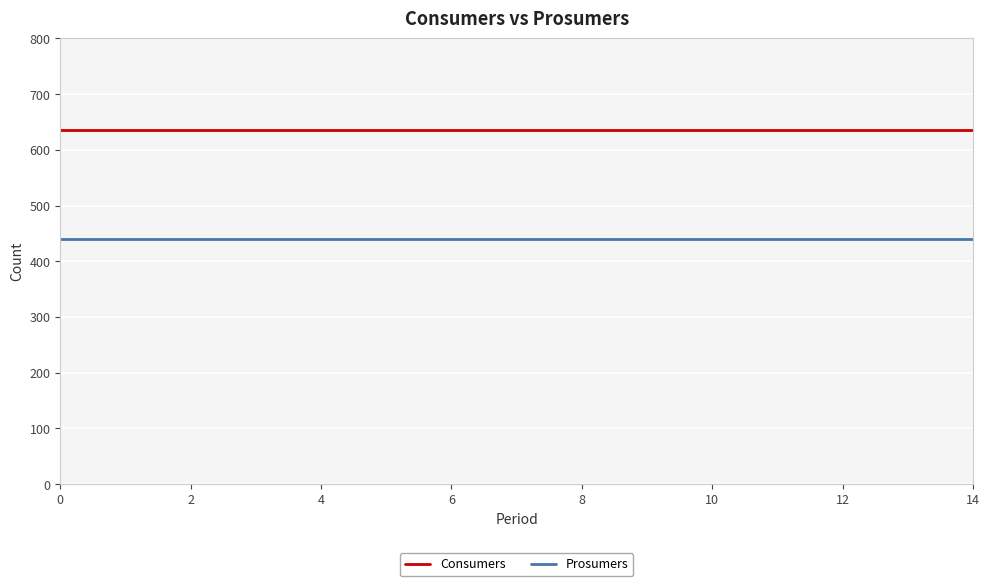

Which series has the largest total across all categories?

Consumers